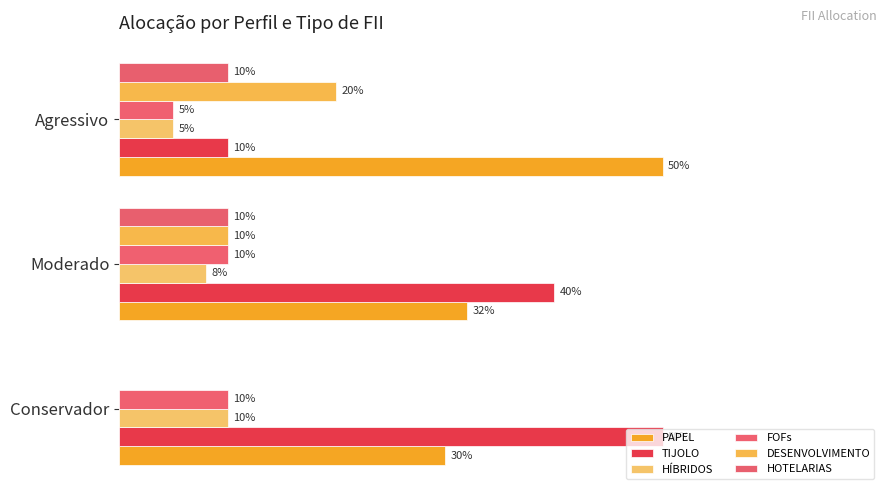

At how many categories does at least one series exceed 0?

3